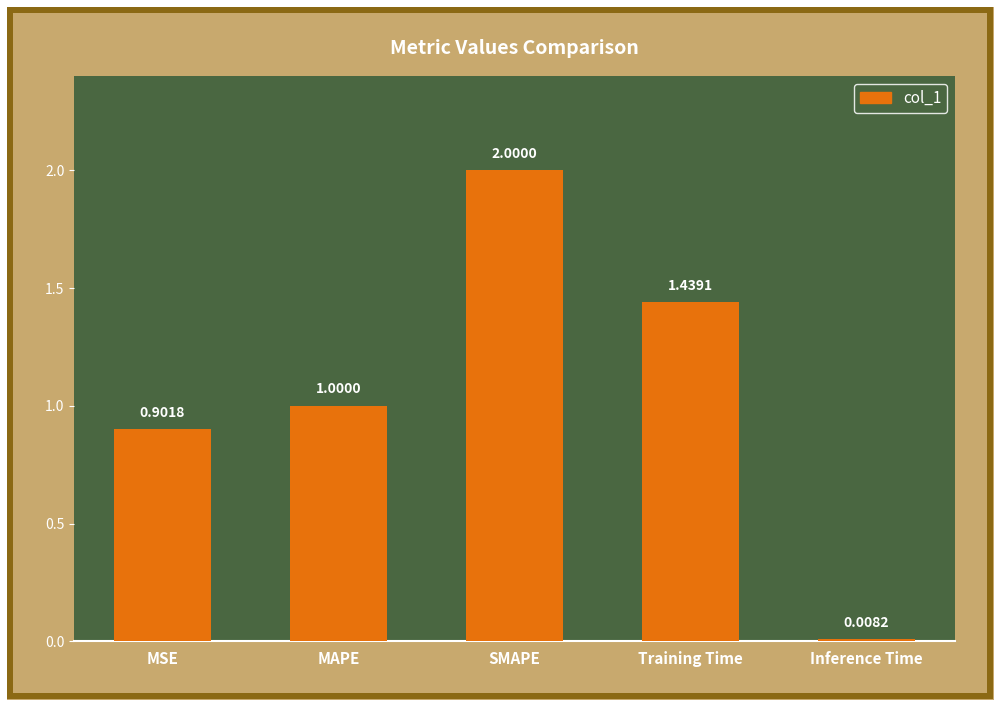

What is the sum of the values at MAPE and MSE?

1.9